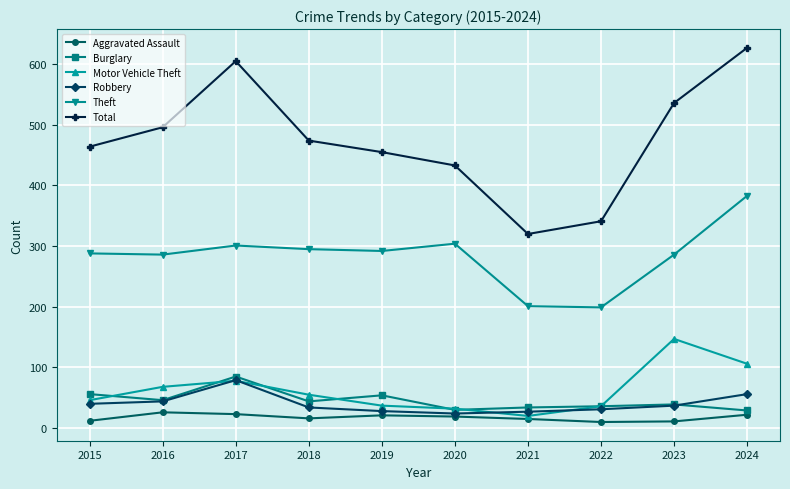

What is the maximum value for Total?

627